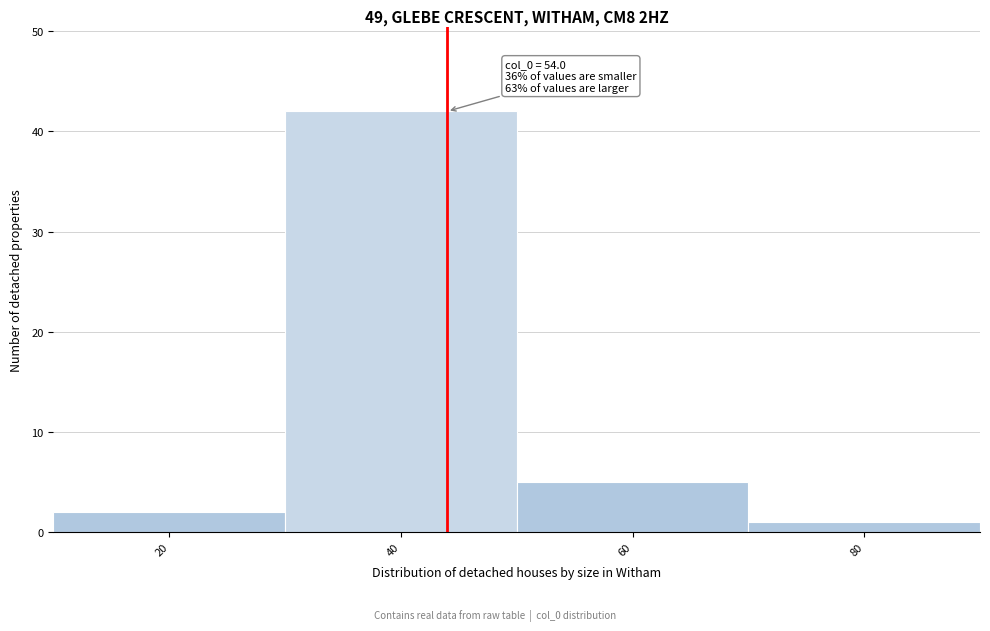

Reading left to right, list all the values displayed in this chart.

2	42	5	1